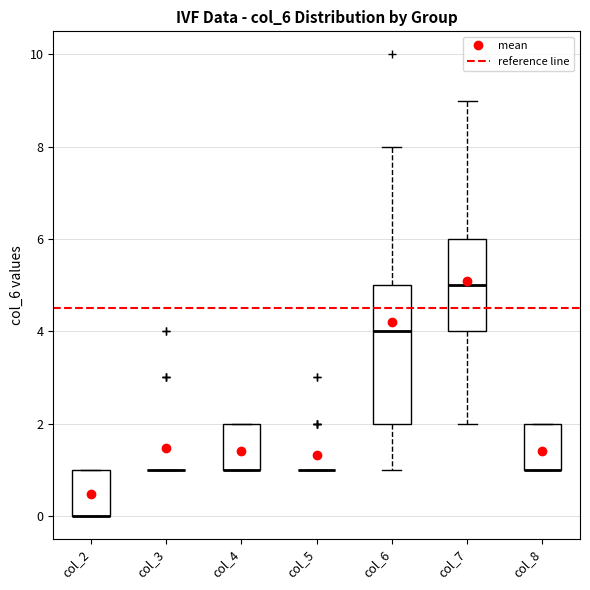

Reading left to right, read every box against the y-axis: the position of its median line, the range the box covers, and the ends of its whiskers. The values are not printed on the chart, so give them approximately, as read against the axis.

col_2: median 0 (drawn on the box's lower edge), box 0 to 1, whiskers 0 to 1
col_3: box collapsed to a line at 1, whiskers 1 to 1
col_4: median 1 (drawn on the box's lower edge), box 1 to 2, whiskers 1 to 2
col_5: box collapsed to a line at 1, whiskers 1 to 1
col_6: median 4, box 2 to 5, whiskers 1 to 8
col_7: median 5, box 4 to 6, whiskers 2 to 9
col_8: median 1 (drawn on the box's lower edge), box 1 to 2, whiskers 1 to 2